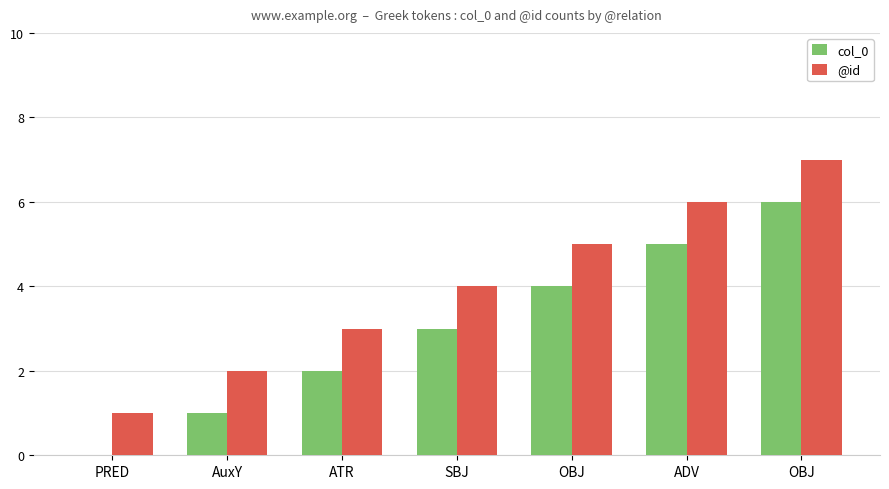

True or false: col_0 has a value of 0 at AuxY.

False